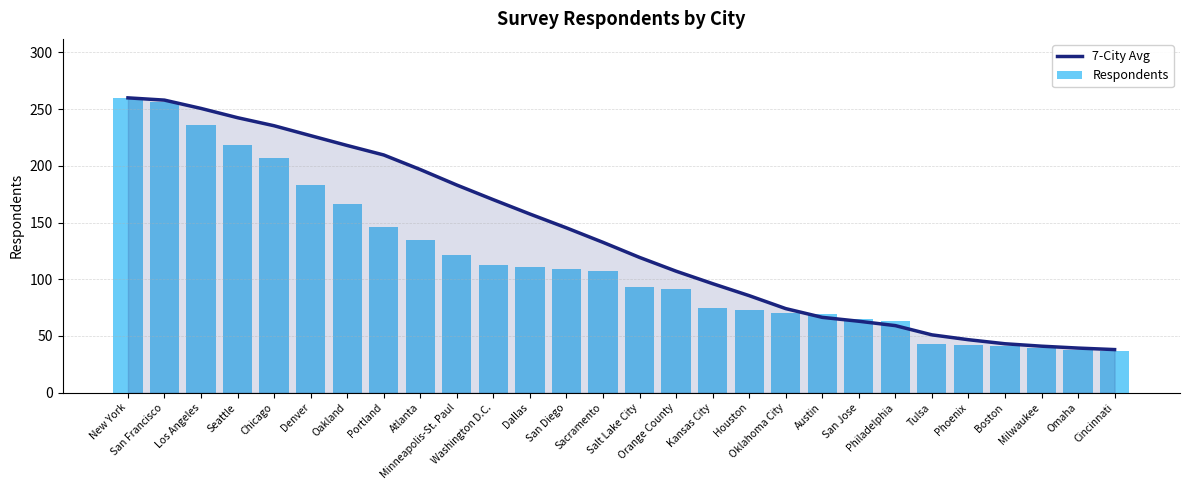

Is the value of 7-City Avg at Philadelphia greater than the value of Respondents at Seattle?

No